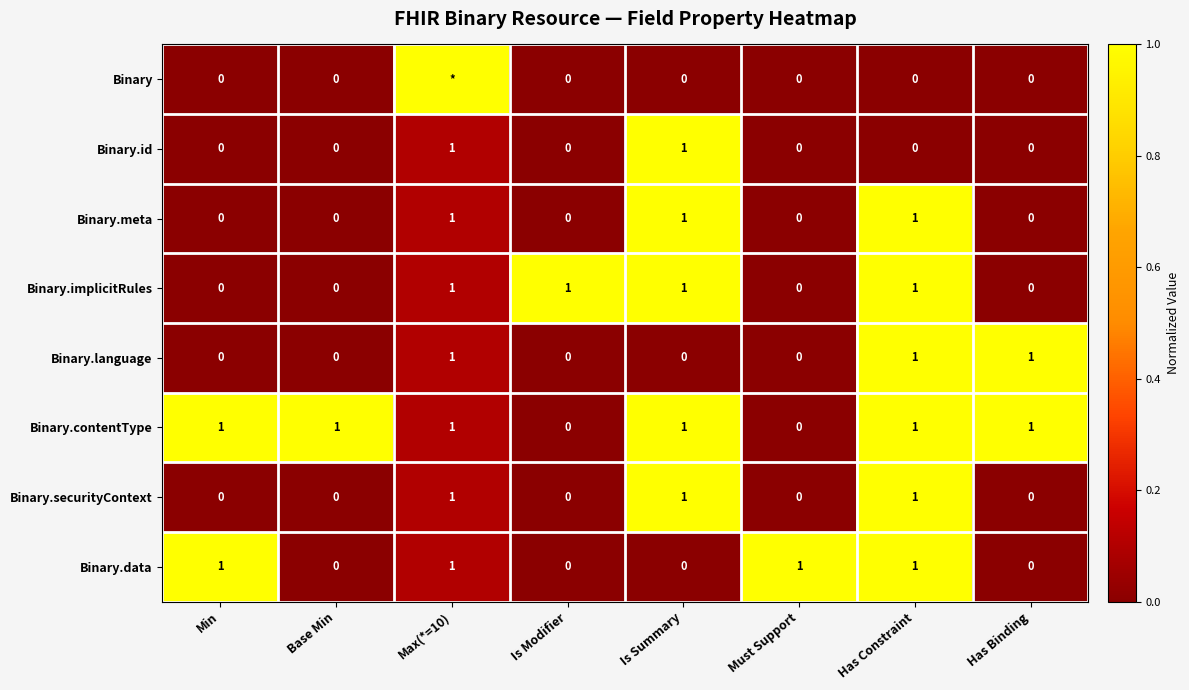

What is the maximum value shown in the chart?

1.0